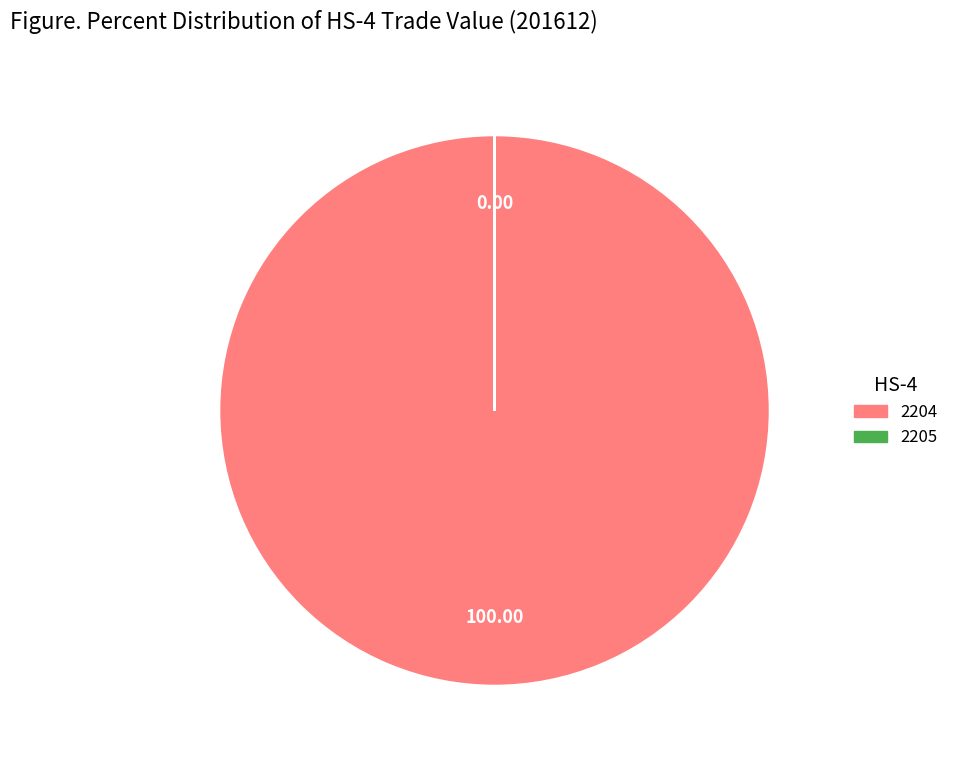

What is the majority slice?

2204